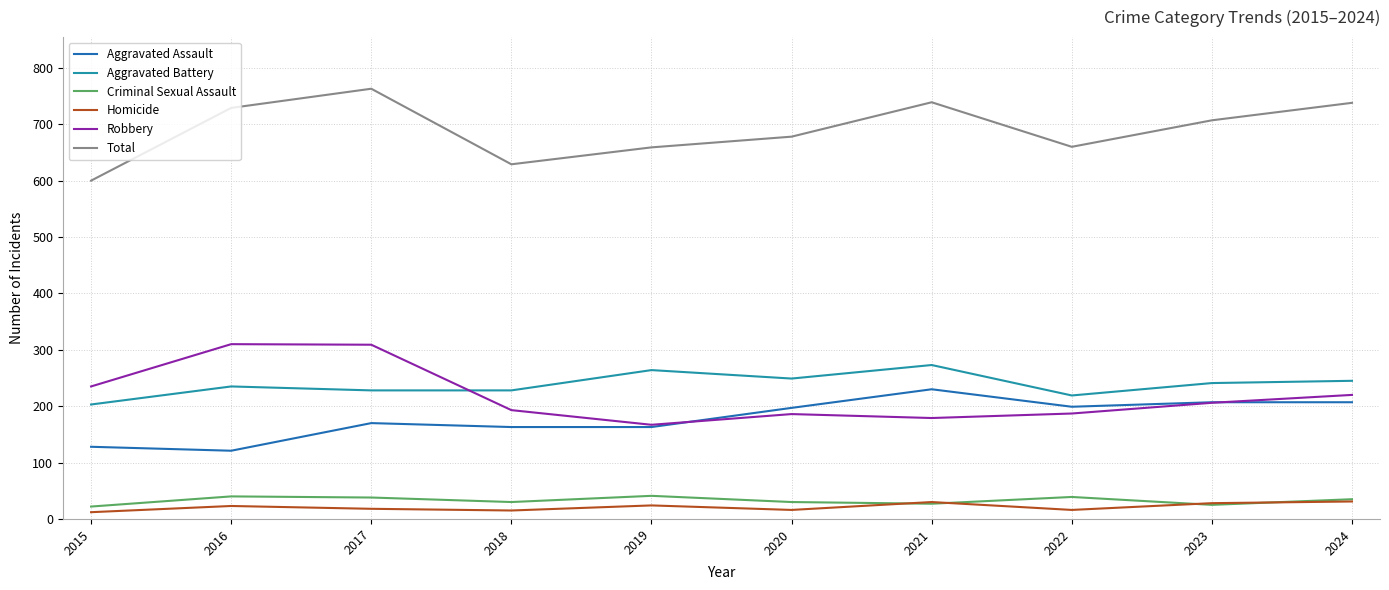

At how many categories does at least one series exceed 697?

5